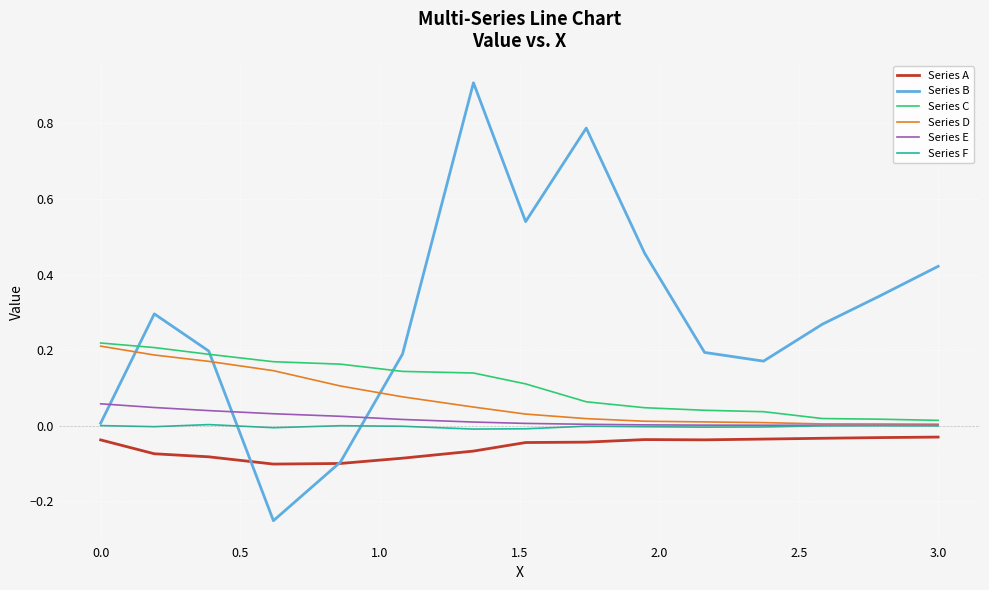

What is the greatest value displayed?

0.9